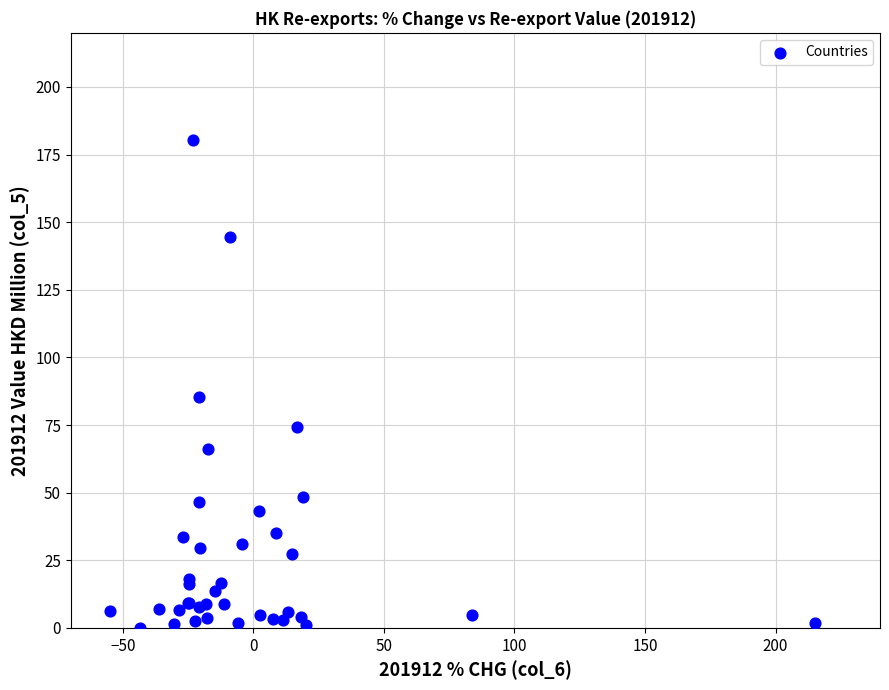

What Y value in the scatter plot is closest to 90?

85.5